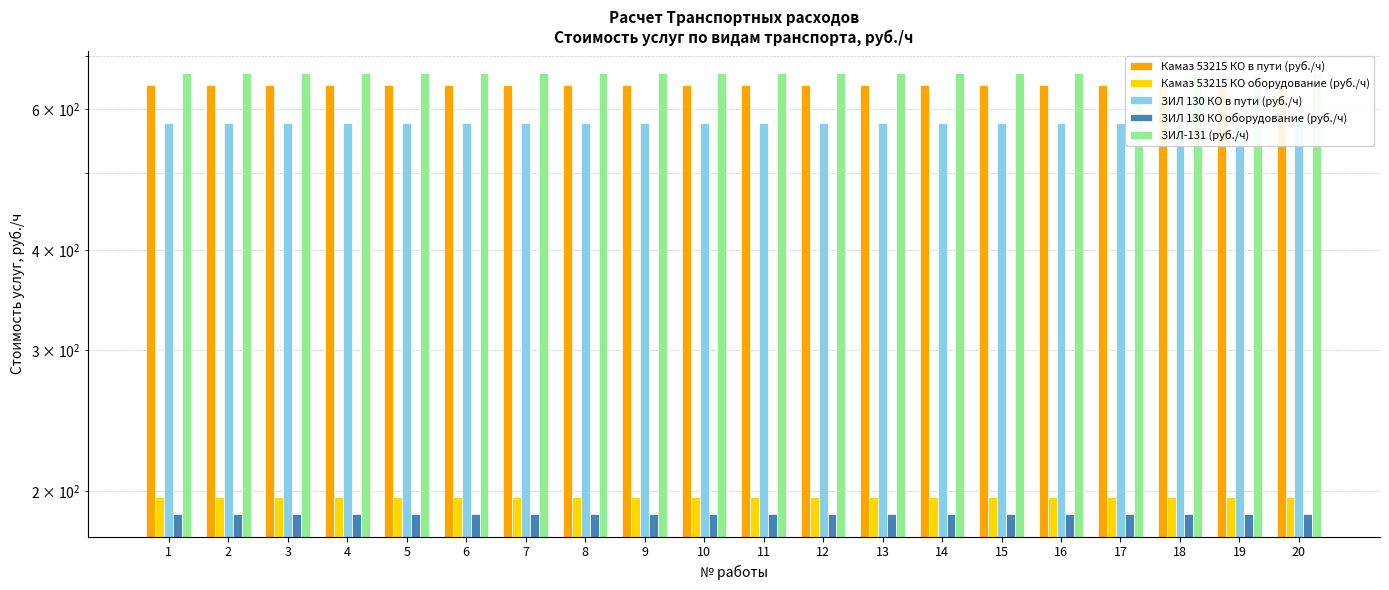

What are all the series names shown in the legend?

Камаз 53215 КО в пути (руб./ч), Камаз 53215 КО оборудование (руб./ч), ЗИЛ 130 КО в пути (руб./ч), ЗИЛ 130 КО оборудование (руб./ч), ЗИЛ-131 (руб./ч)